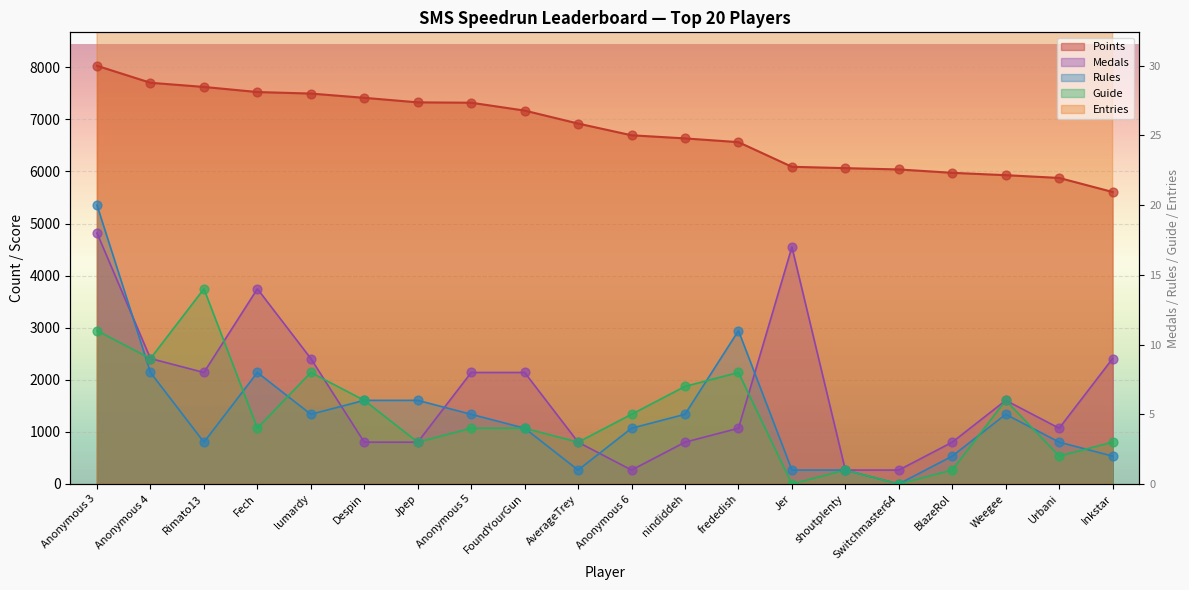

At which category is the sum across all series the highest?

Anonymous 3